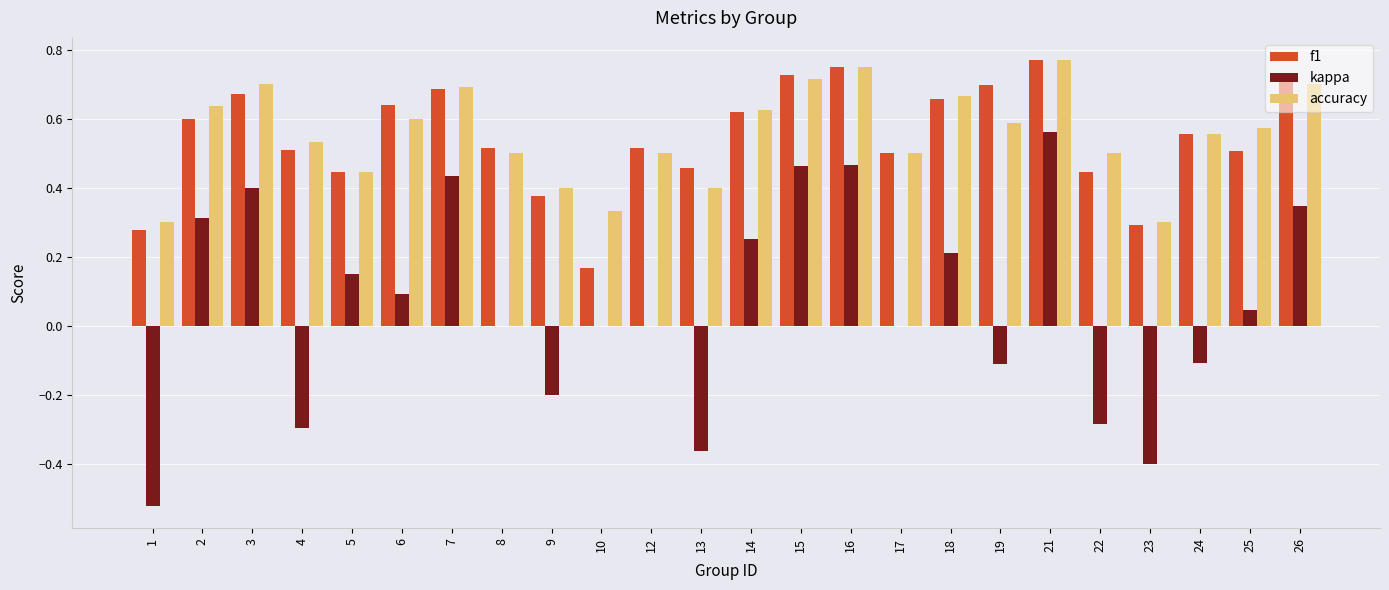

What is the total value across all series at 19?

1.2